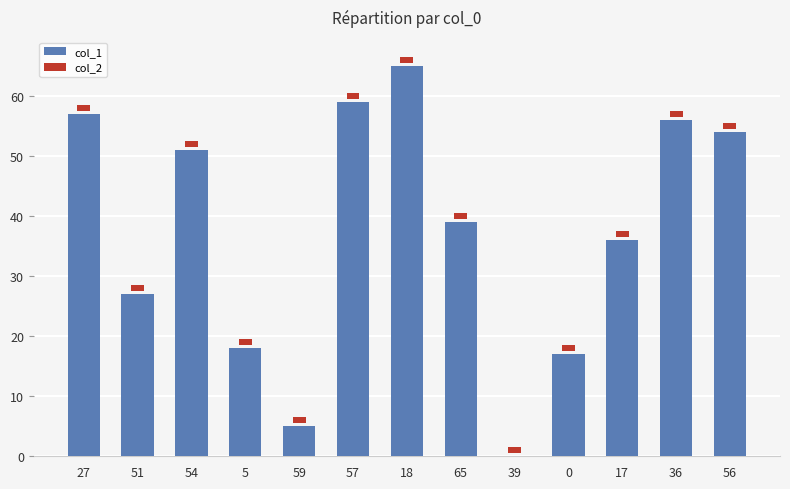

Which series changed the most between 59 and 18?

col_1